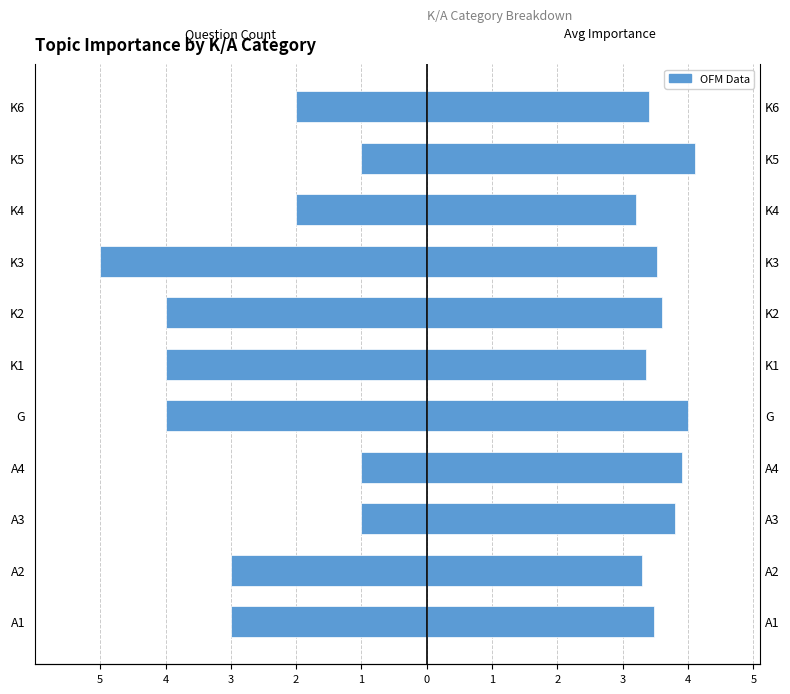

List the series in order of their overall mean, lowest first.

Question Count, Avg Topic Importance